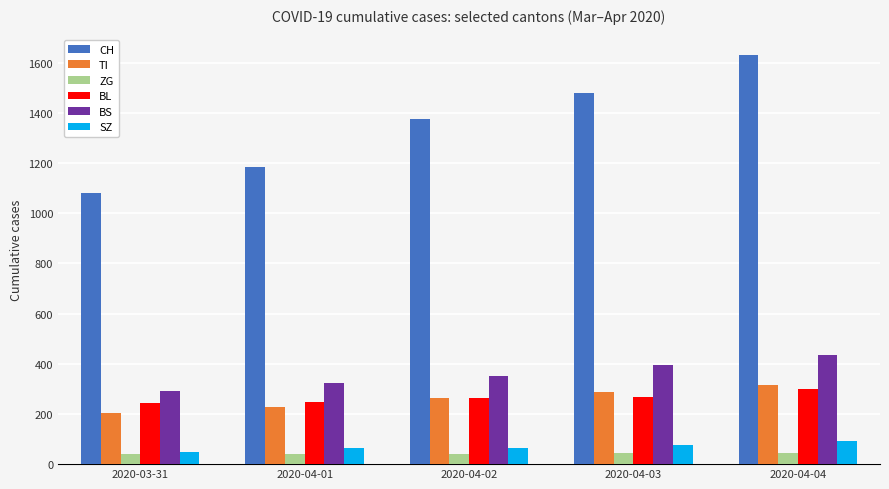

At which category does the chart reach its peak across all series?

2020-04-04